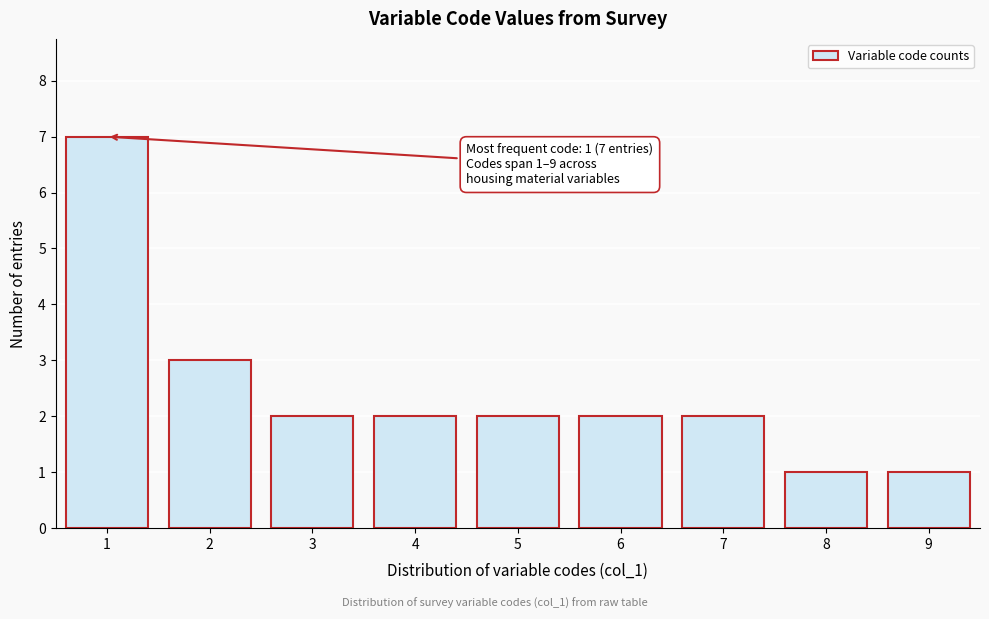

Reading right to left, list all the values displayed in this chart.

1	1	2	2	2	2	2	3	7